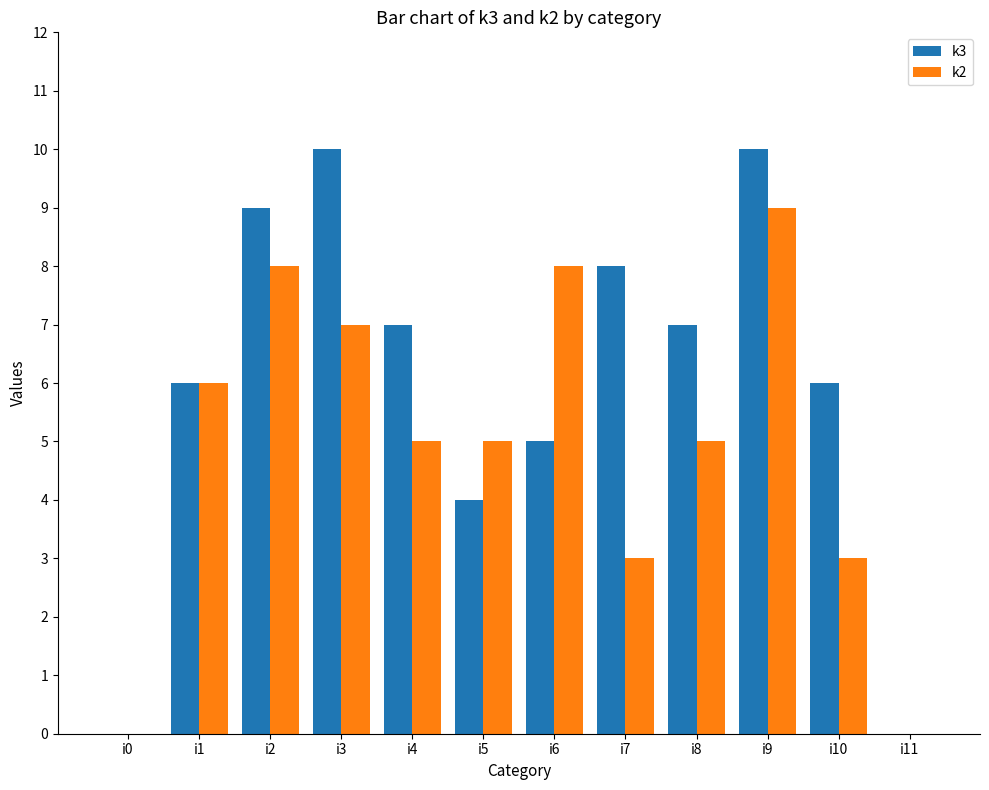

The value of k2 at i3 is 12. True or false?

False